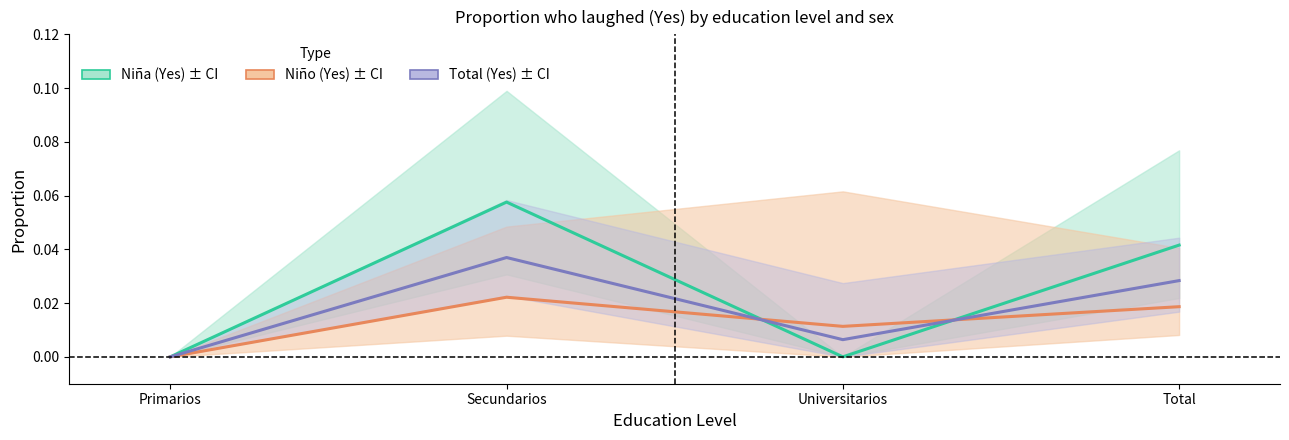

Is the value of Niño (Yes) at Secundarios greater than the value of Niña (Yes) at Universitarios?

Yes